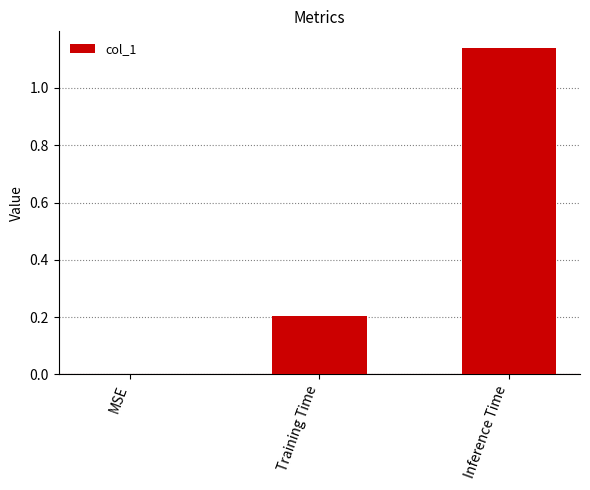

What is the average value?

0.4